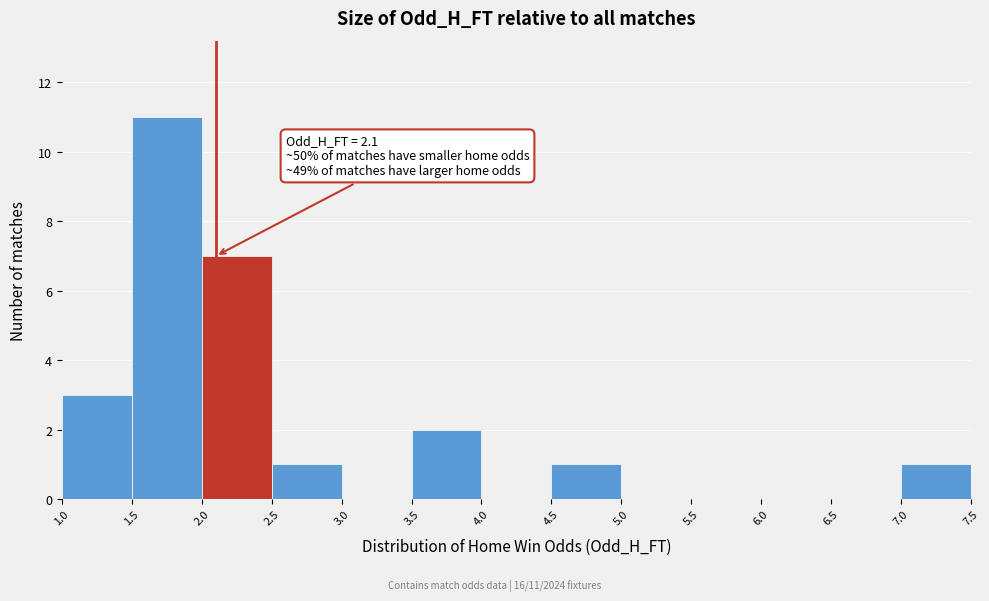

Over which range of the x-axis is the bar tallest?

1.5 to 2.0